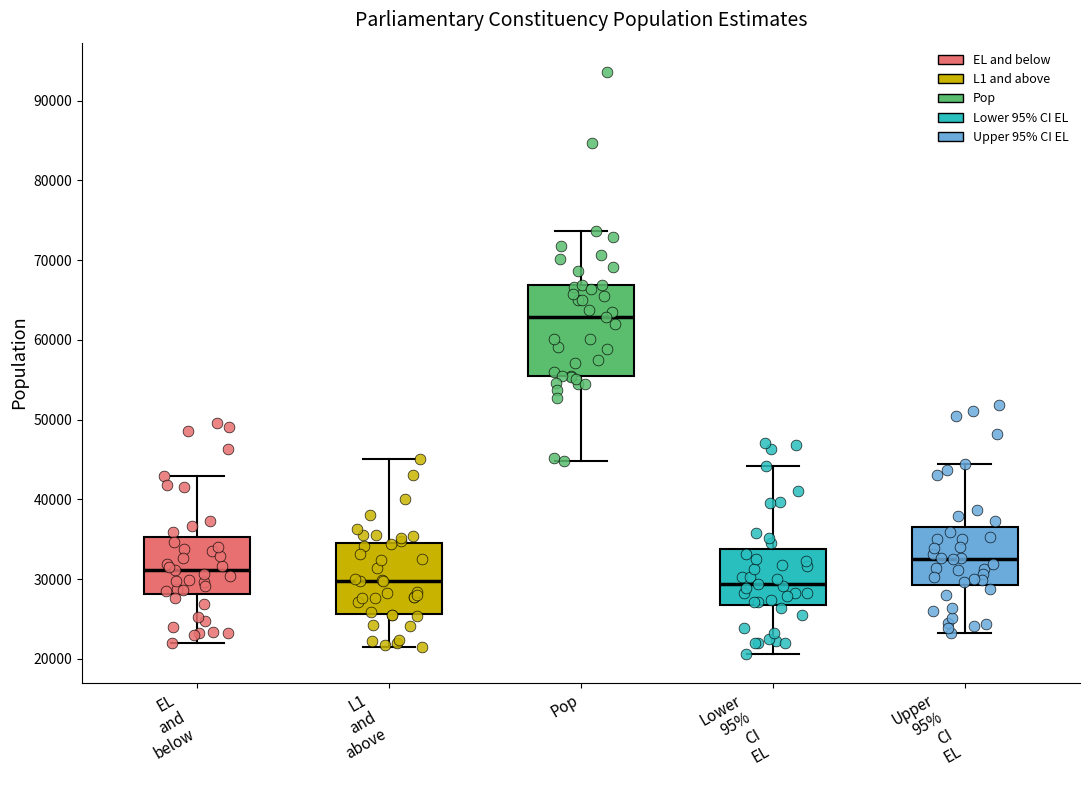

Where is the upper edge of the box for Upper 95% CI EL on the y-axis? The values are not printed on the chart, so give them approximately, as read against the axis.

37000